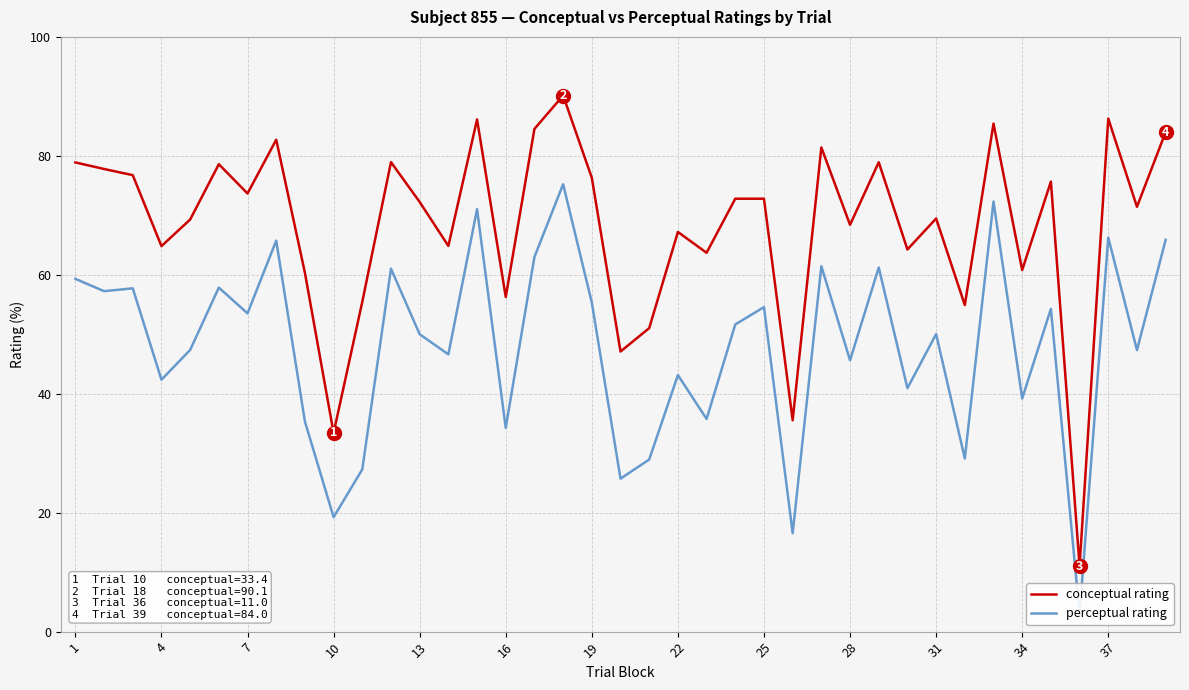

Does the chart display data point markers on the line(s)?

No